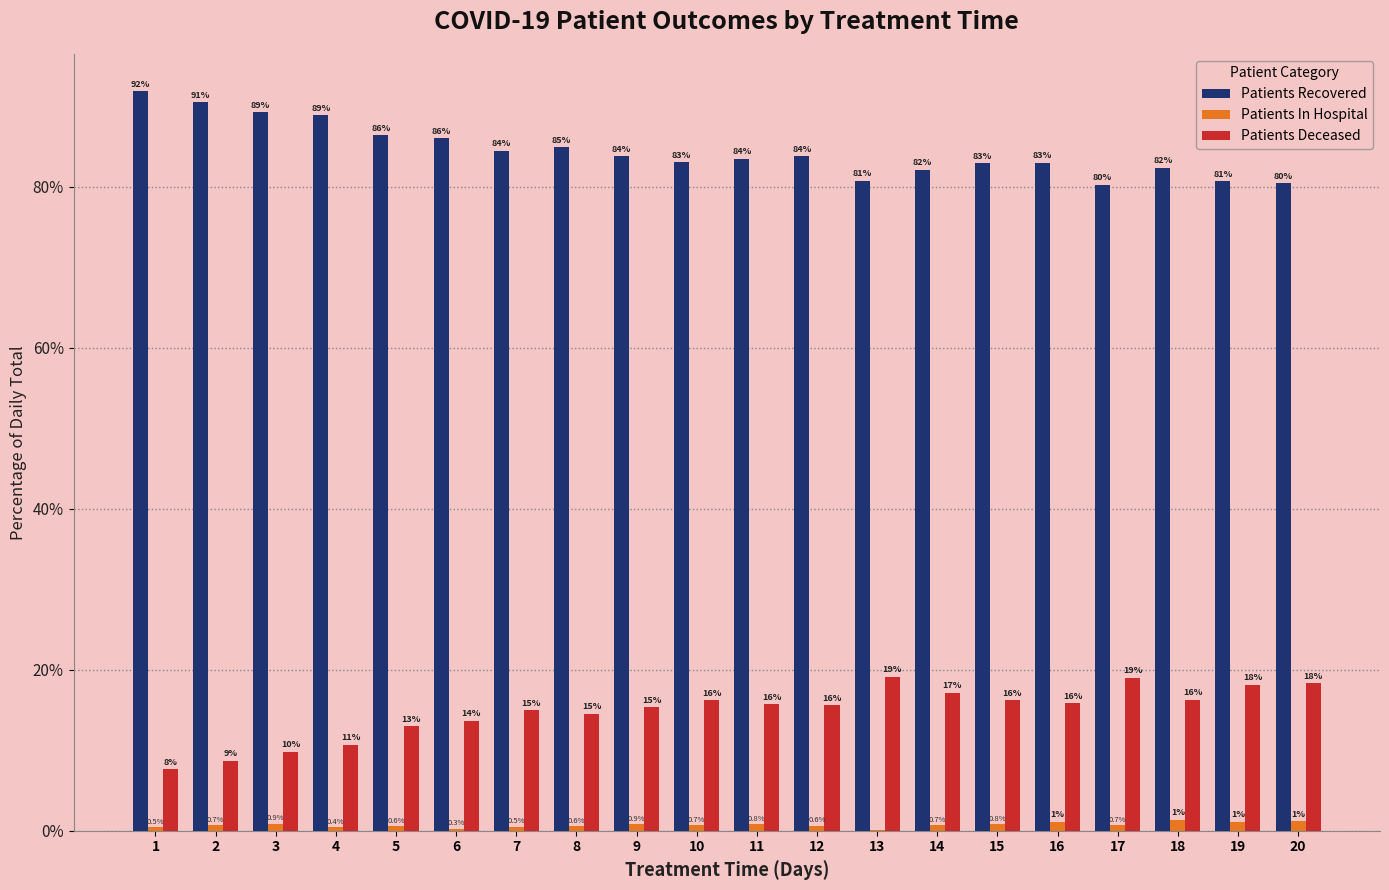

What is the average value of the Patients Recovered series?

84.5